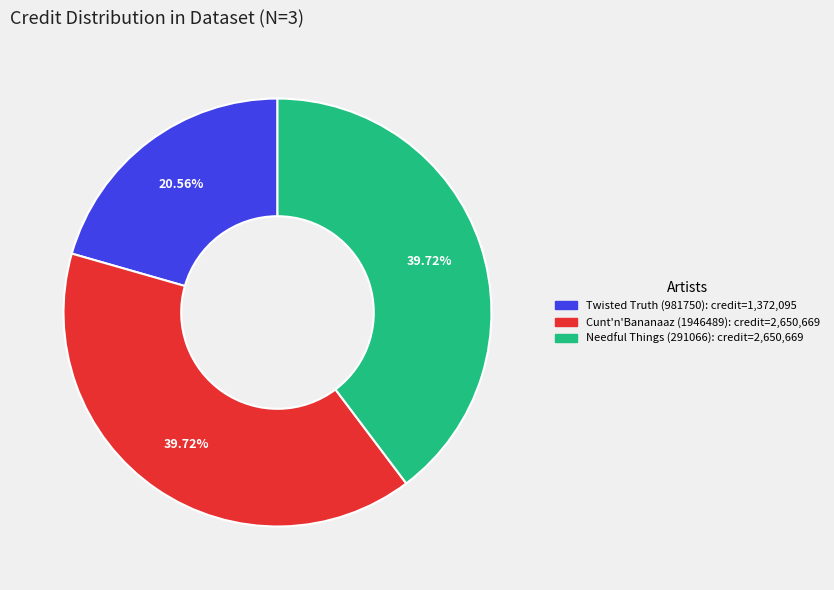

What percentage is the Twisted Truth (981750) slice, to the nearest percent?

21%